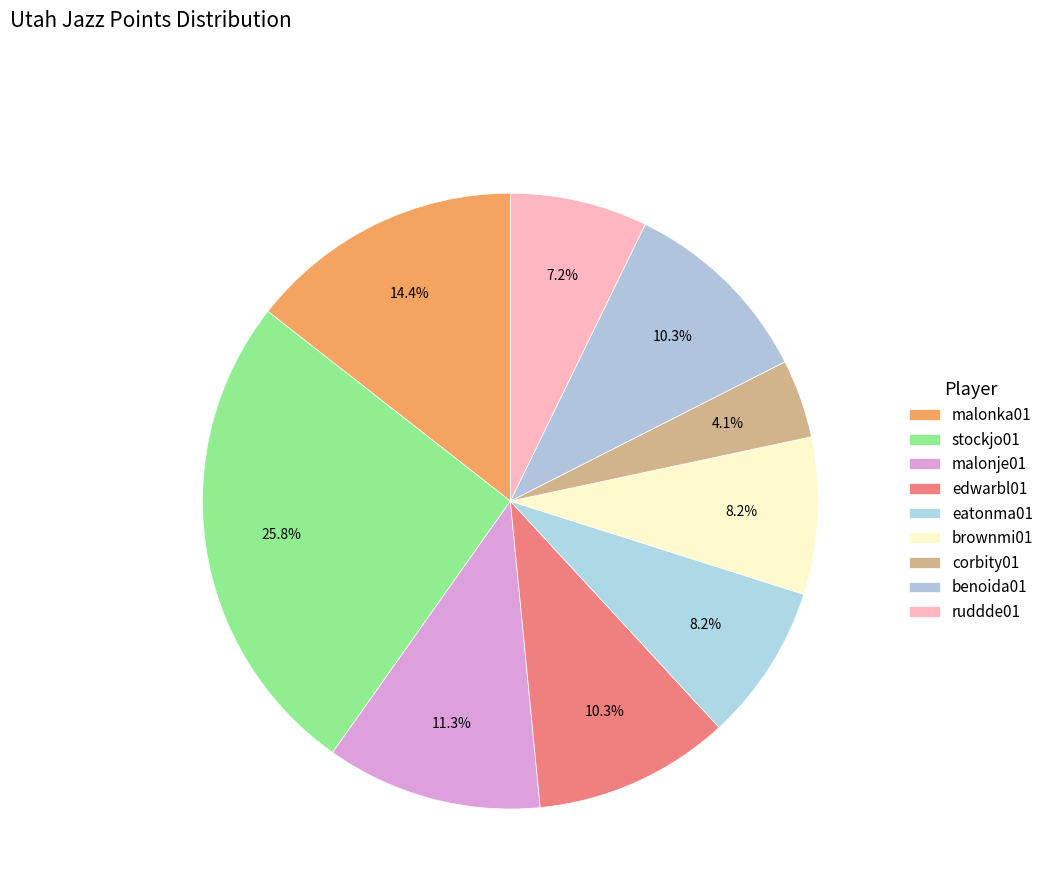

To the nearest percent, what percentage of the pie is malonka01?

14%